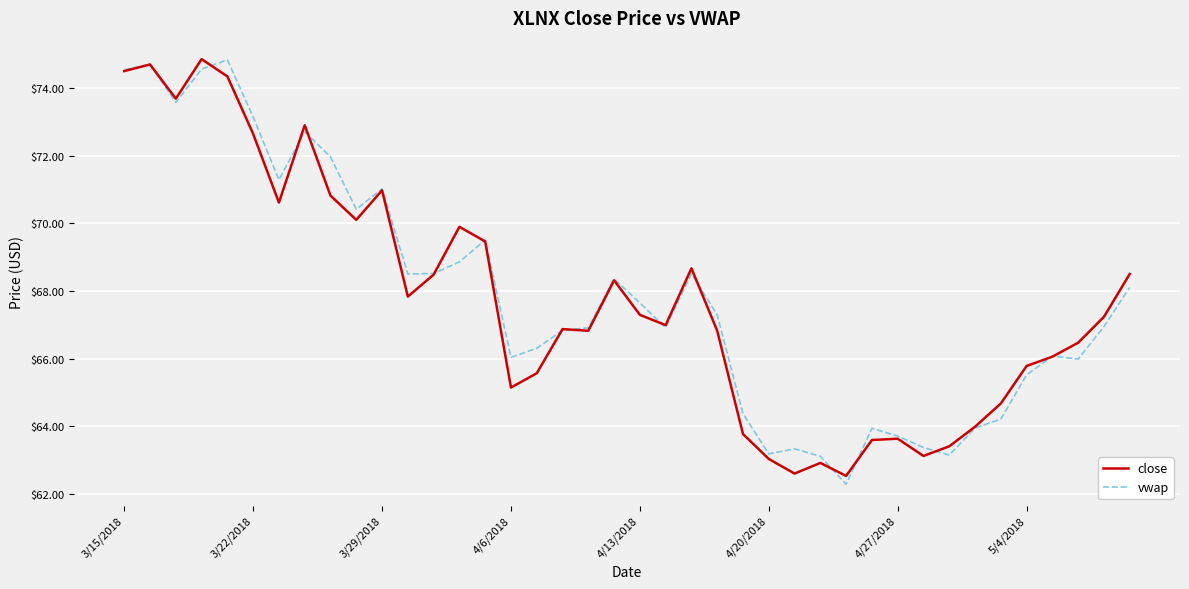

Is this an area chart (filled region under the line)?

No